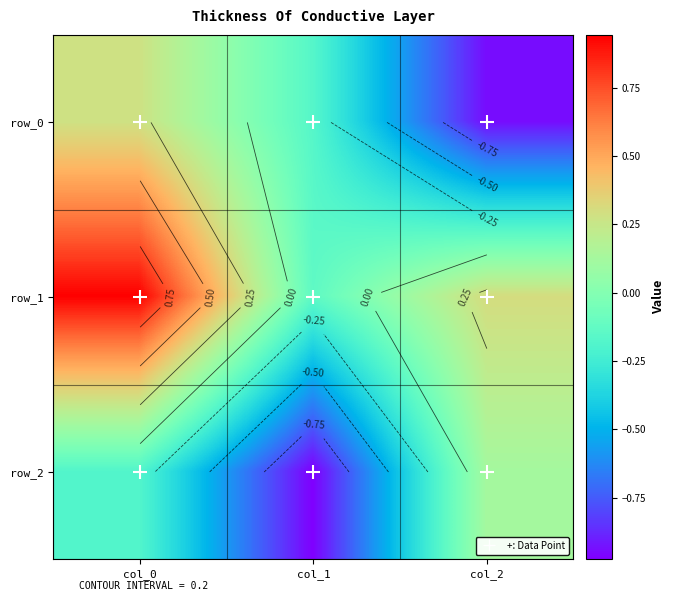

What is the average value of the row_1 series?

0.4